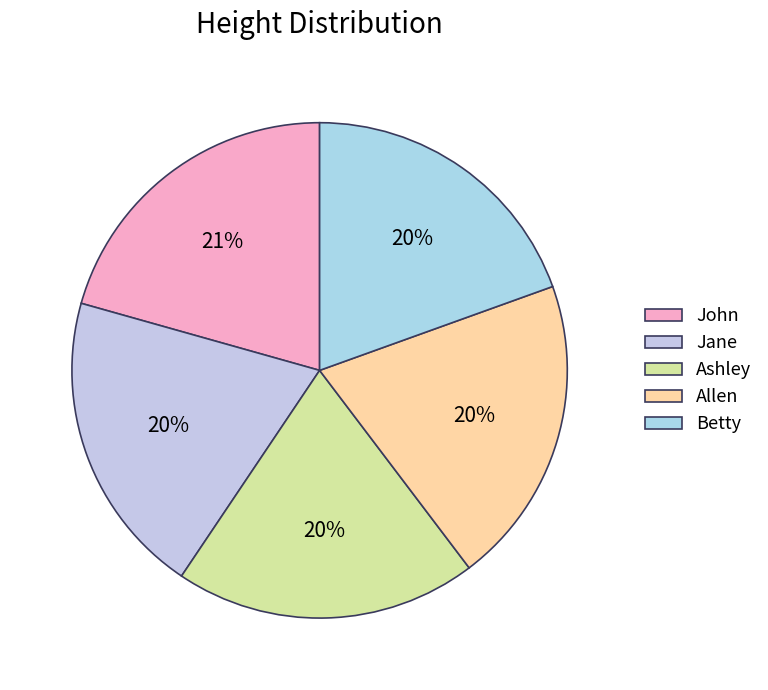

Approximately how many times larger is the value at Betty compared to Ashley?

1.0